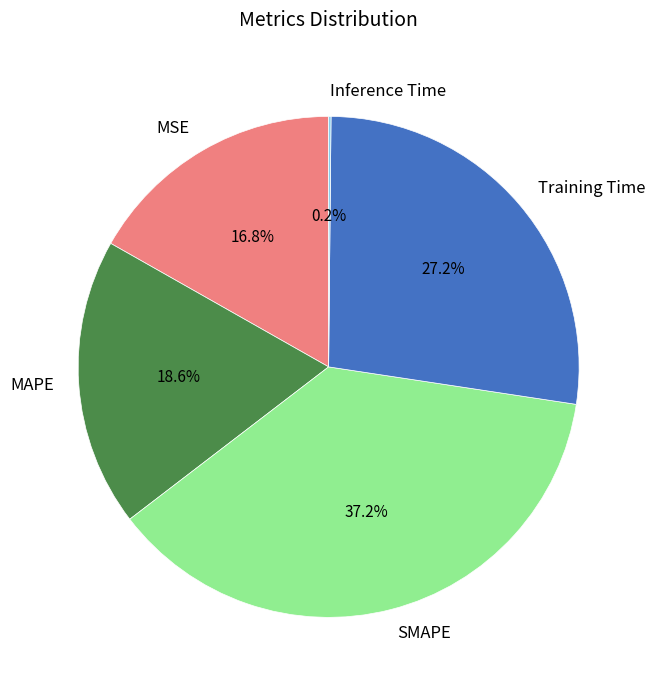

Which slice is the largest?

SMAPE